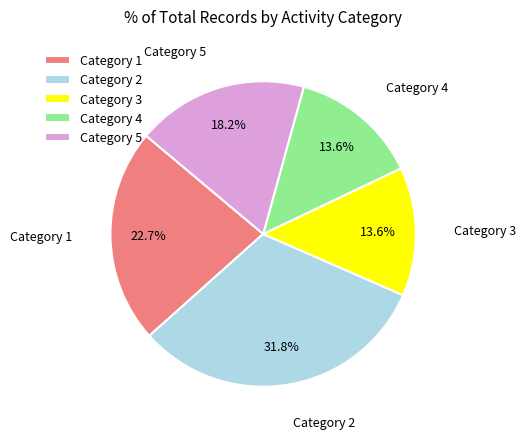

Is there a majority slice in this chart?

No